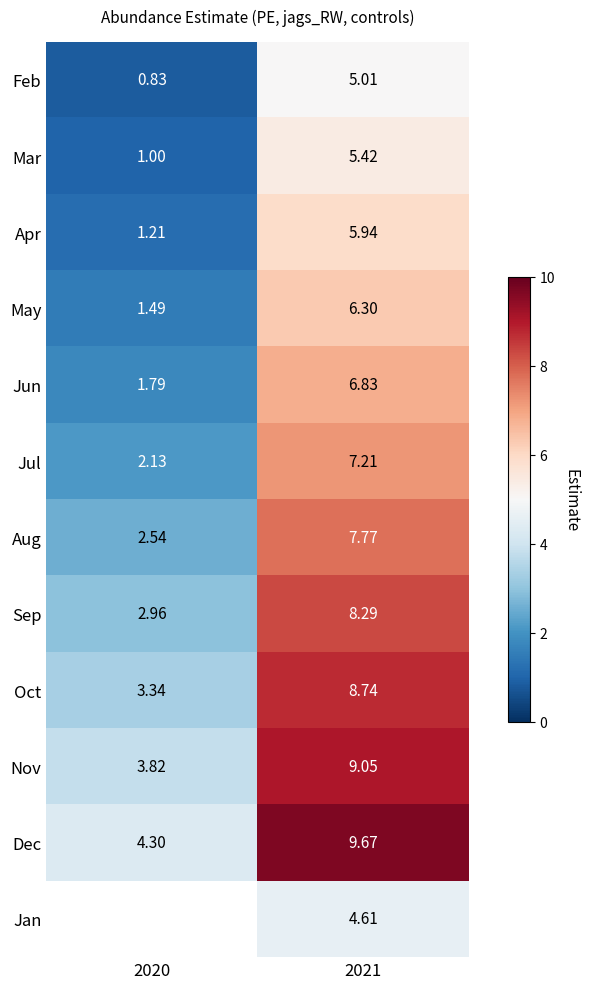

Is the value of Oct at 2020 greater than the value of Feb at 2020?

Yes